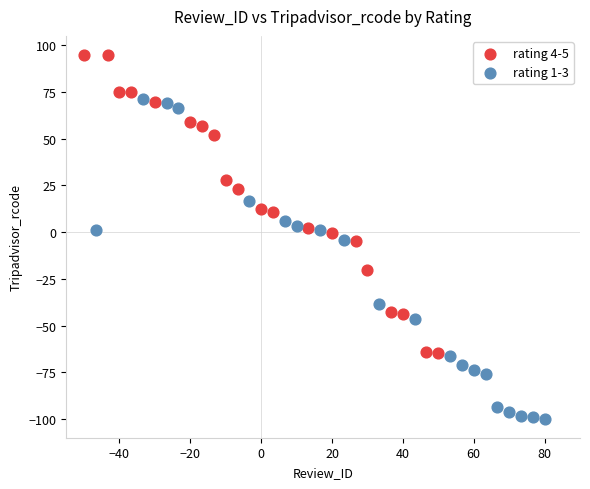

Which series reaches the maximum Y coordinate?

rating 4-5